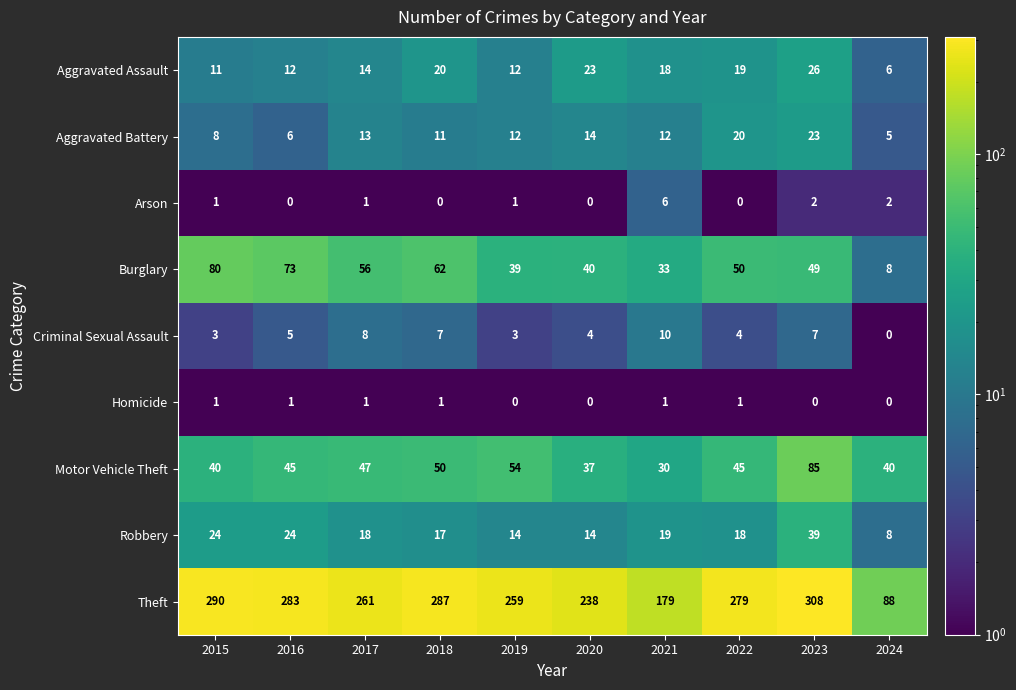

Read the Theft value at 2016.

283